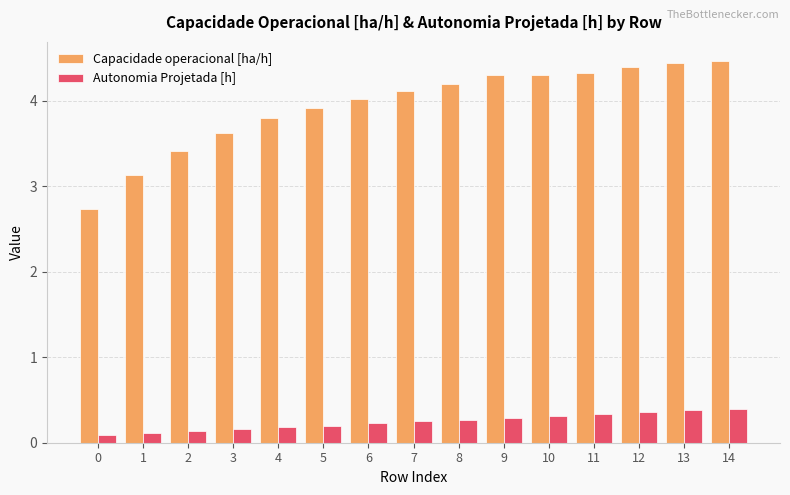

What is the spread (max minus min) of values at 5?

3.7